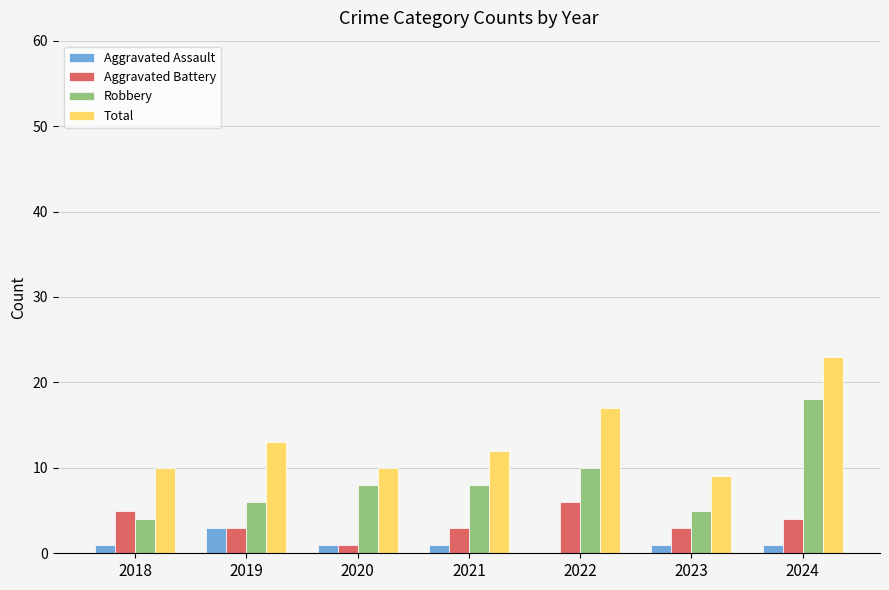

True or false: Aggravated Battery has a value of 4 at 2024.

True